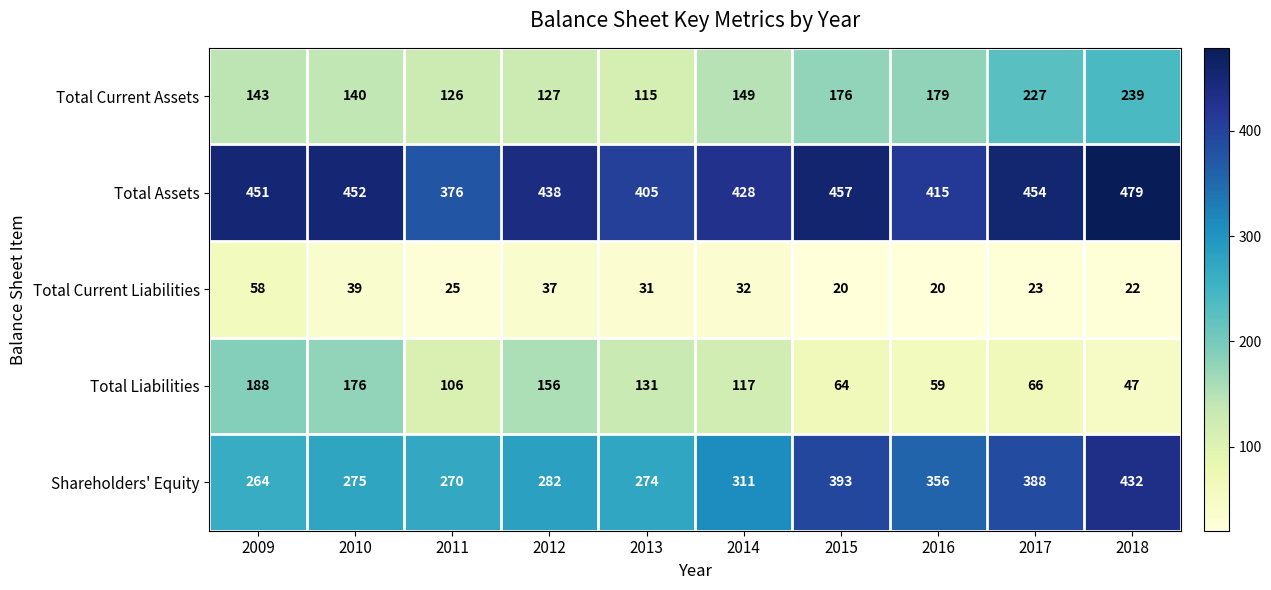

Which series has the largest total across all categories?

Total Assets